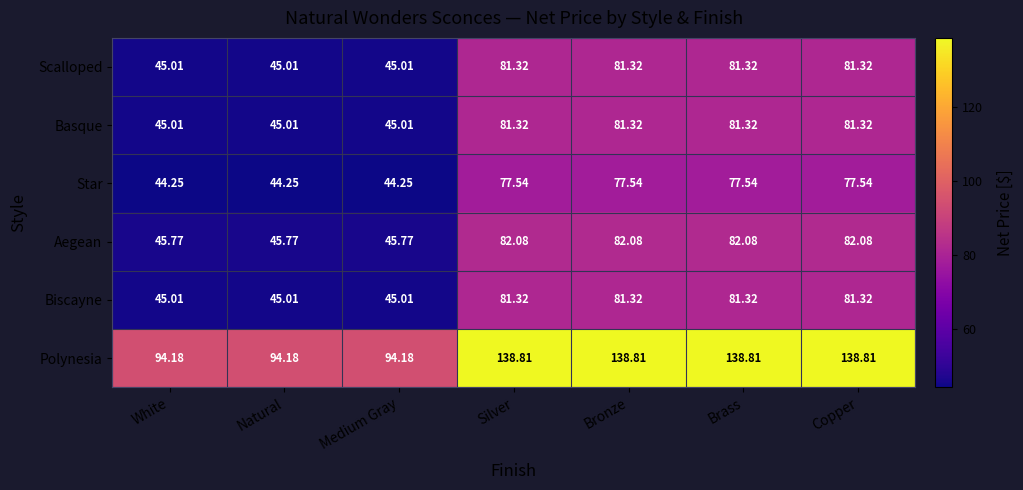

Where does the Basque series first go above 81?

Silver